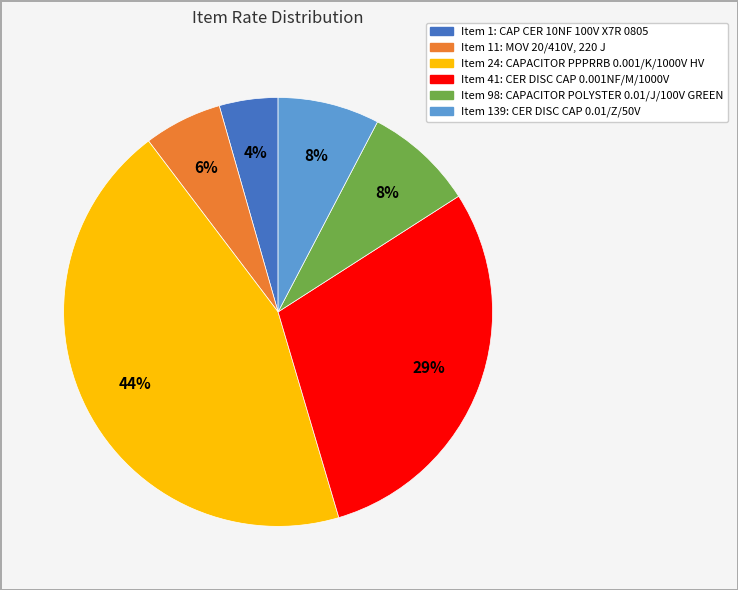

Does any single category account for the majority?

No